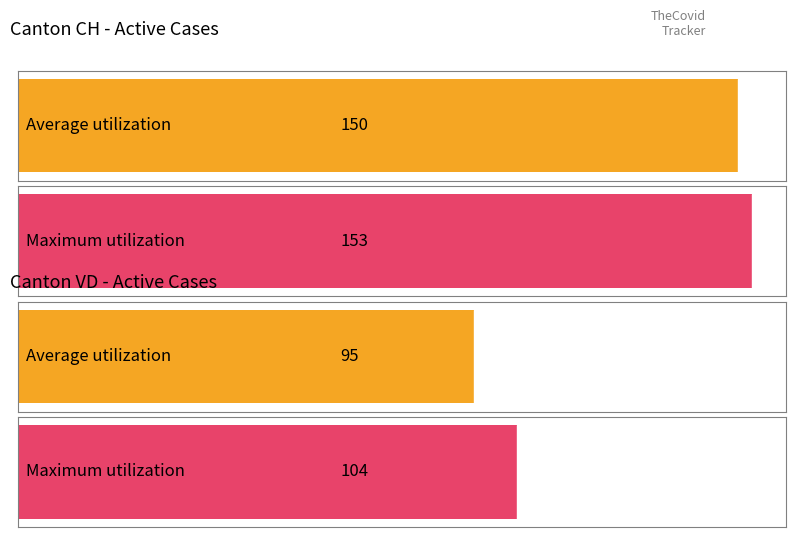

Which series has the largest total across all categories?

Maximum utilization